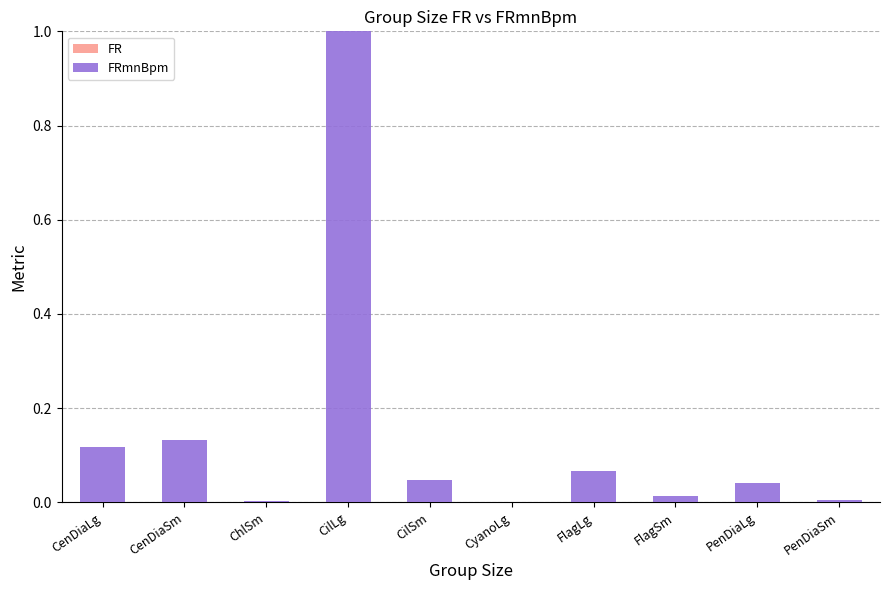

Which category has the lowest value in the FR series?

CenDiaLg